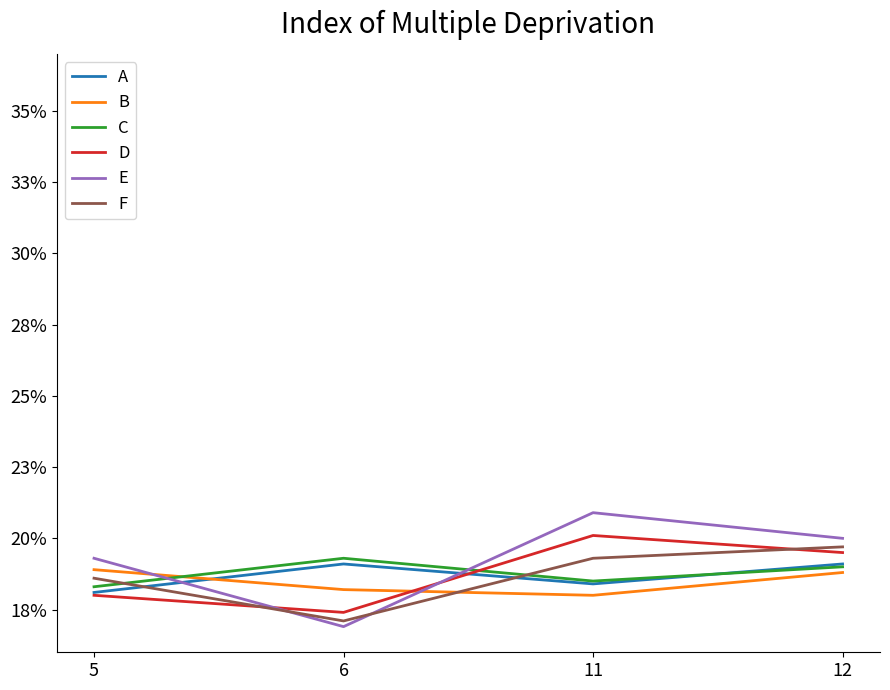

Does the chart have visible grid lines?

No